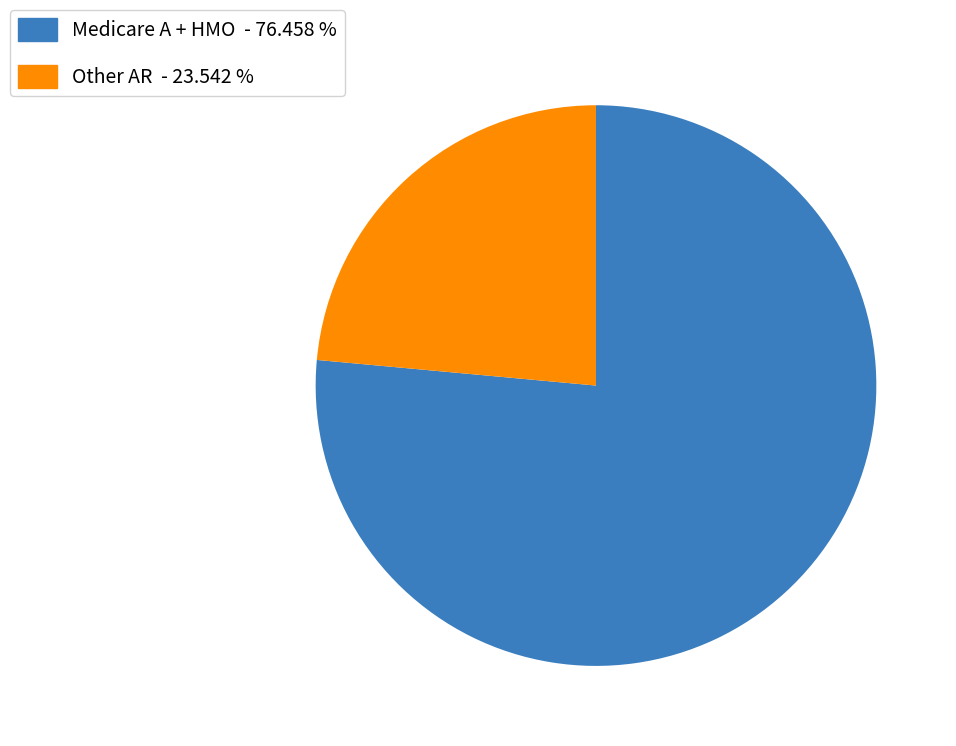

What is the smallest slice in the pie chart?

Other AR - 23.542 %